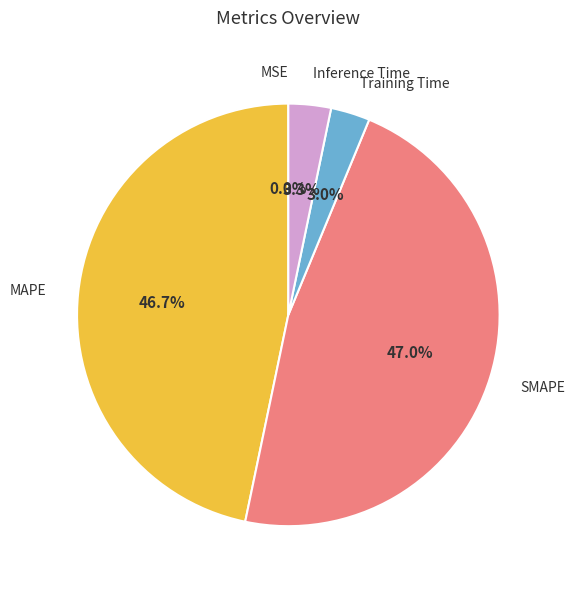

To the nearest percent, what portion does Training Time represent?

3%